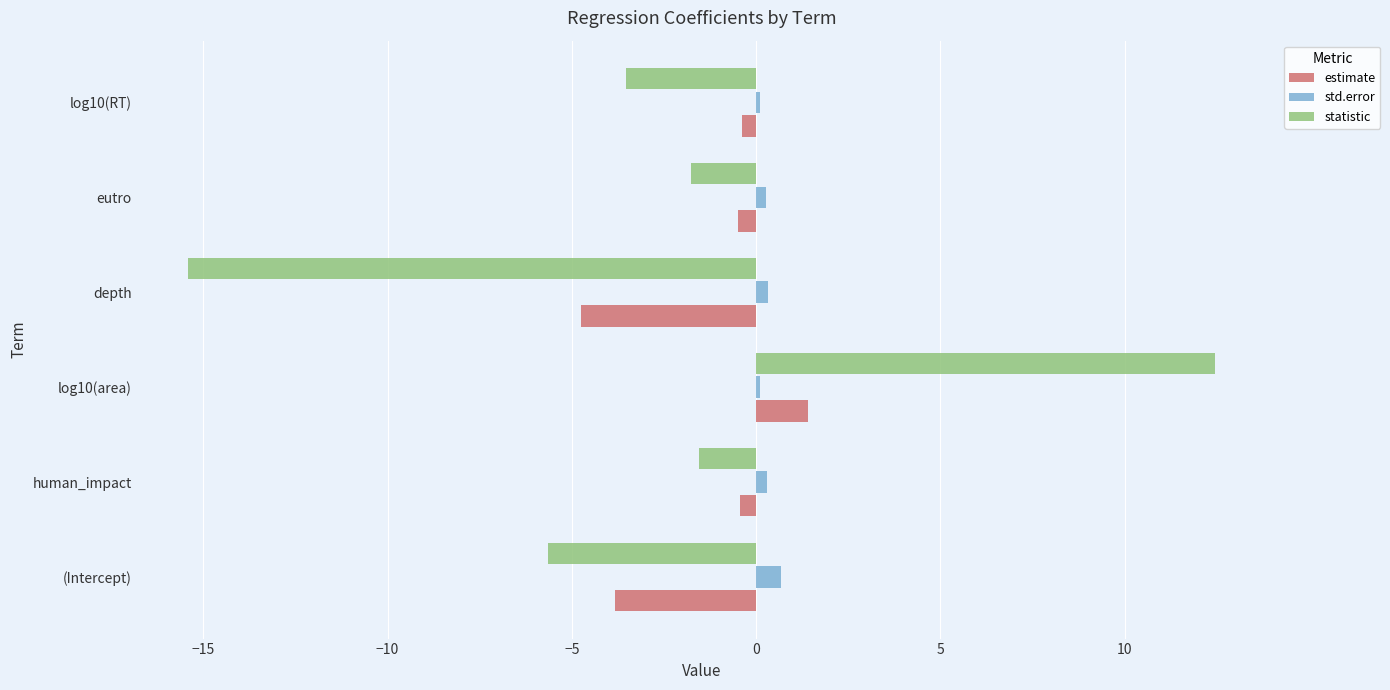

Which series changed the most between log10(area) and eutro?

statistic